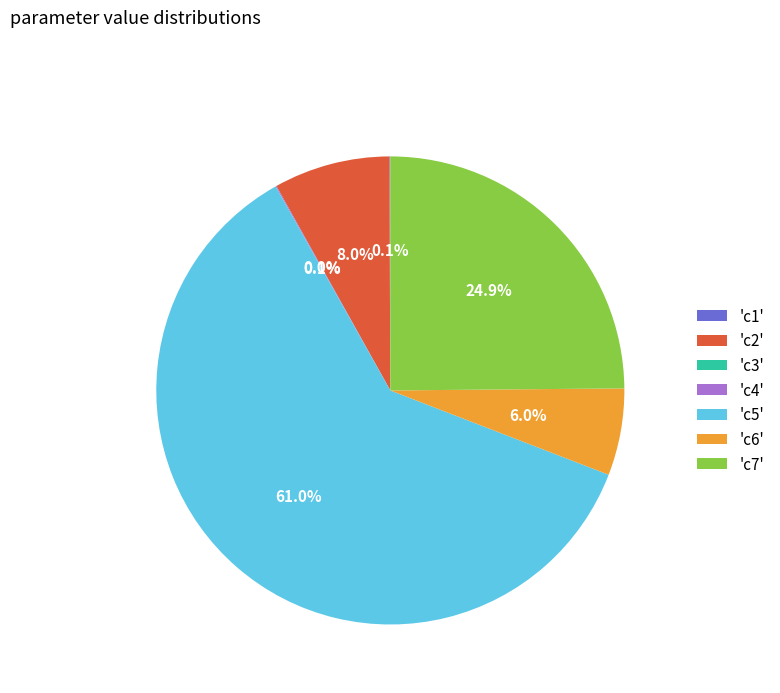

What portion of the pie excludes 'c2'?

92.0%